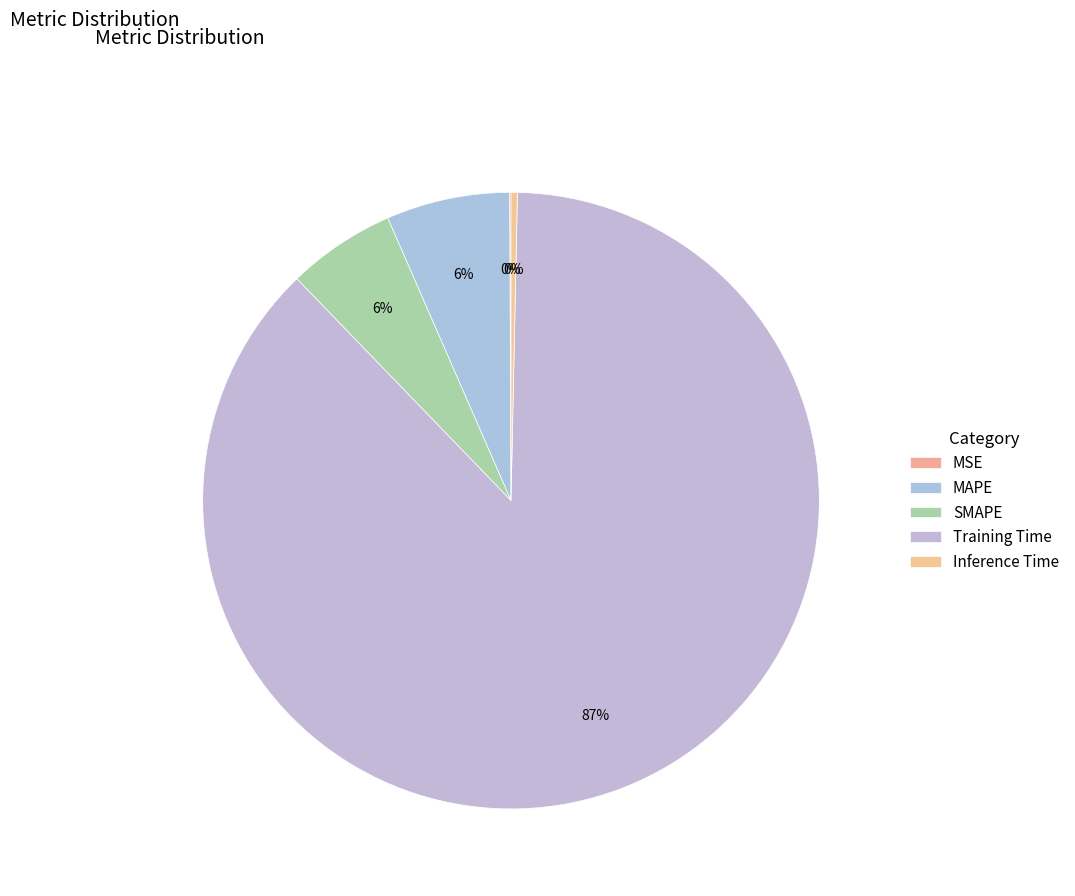

To the nearest percent, what percentage of the pie is SMAPE?

6%